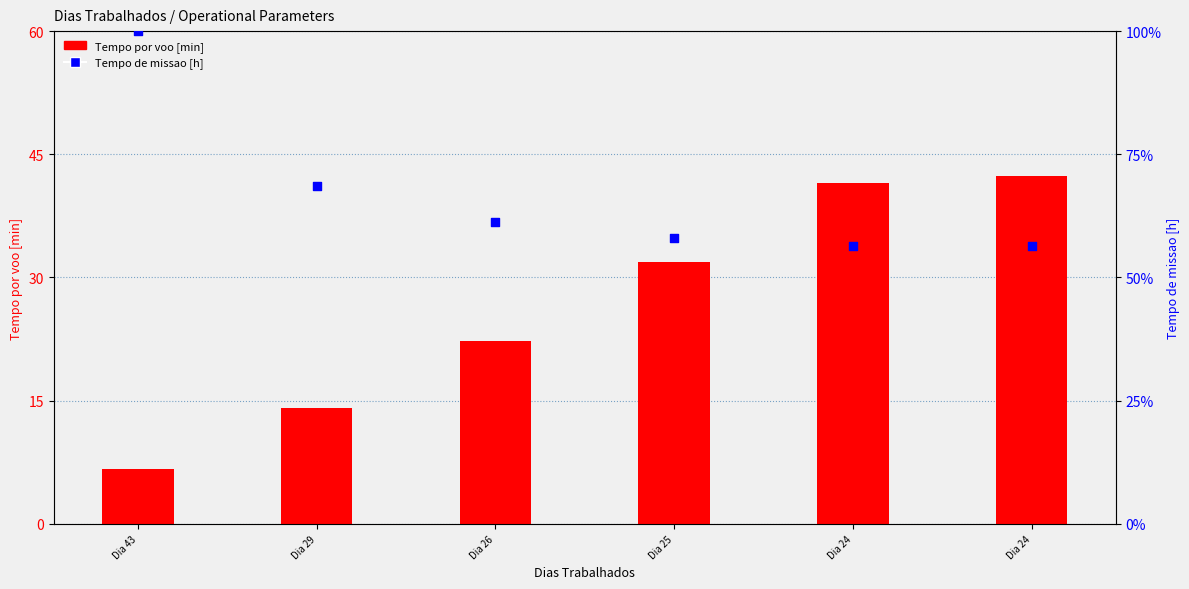

At how many categories does at least one series exceed 65?

2